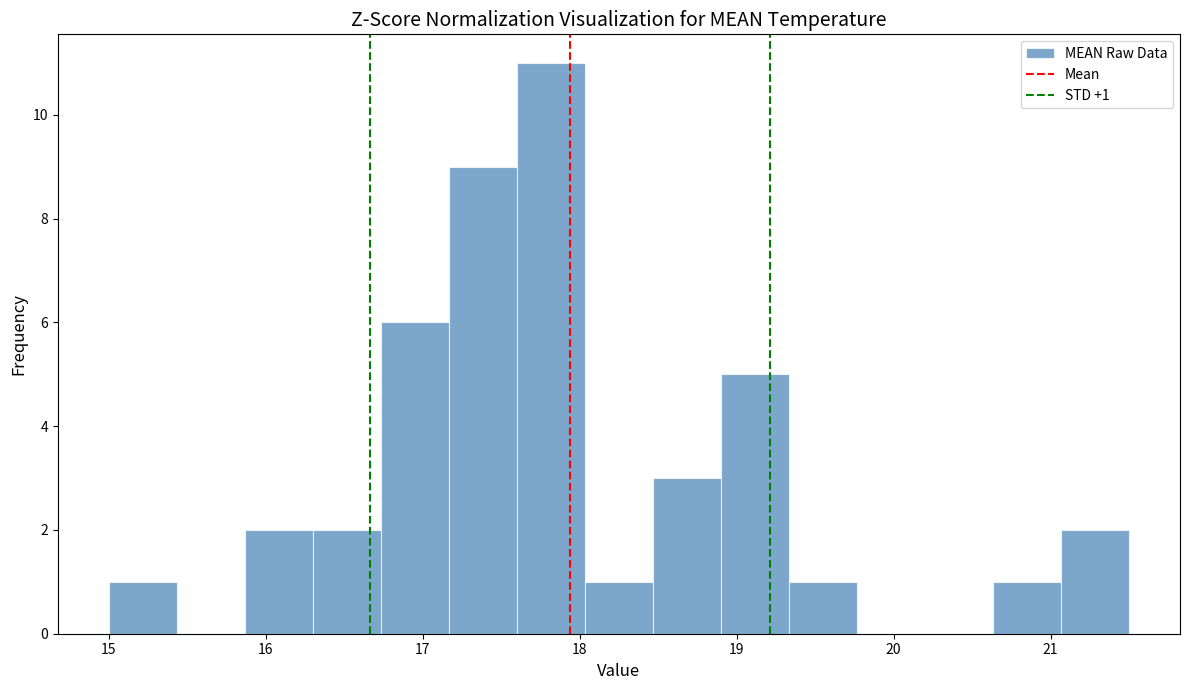

Which range on the x-axis has the tallest bar?

17.6 to 18.0